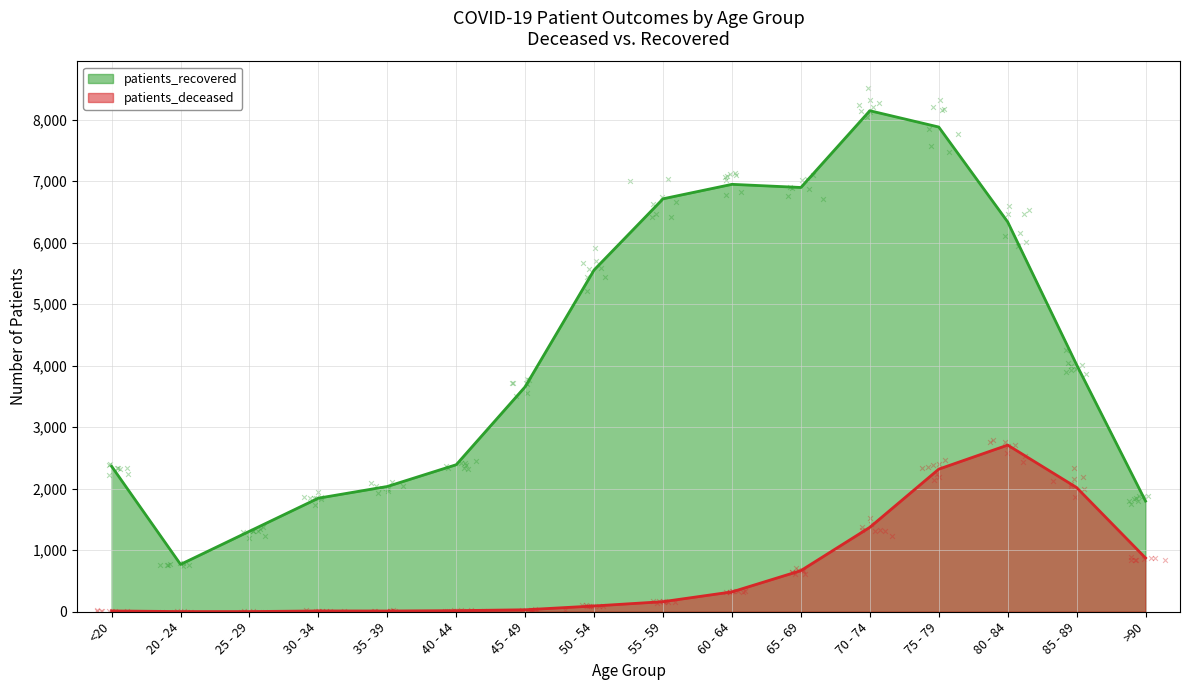

Which series has the largest Y range (max minus min)?

patients_recovered